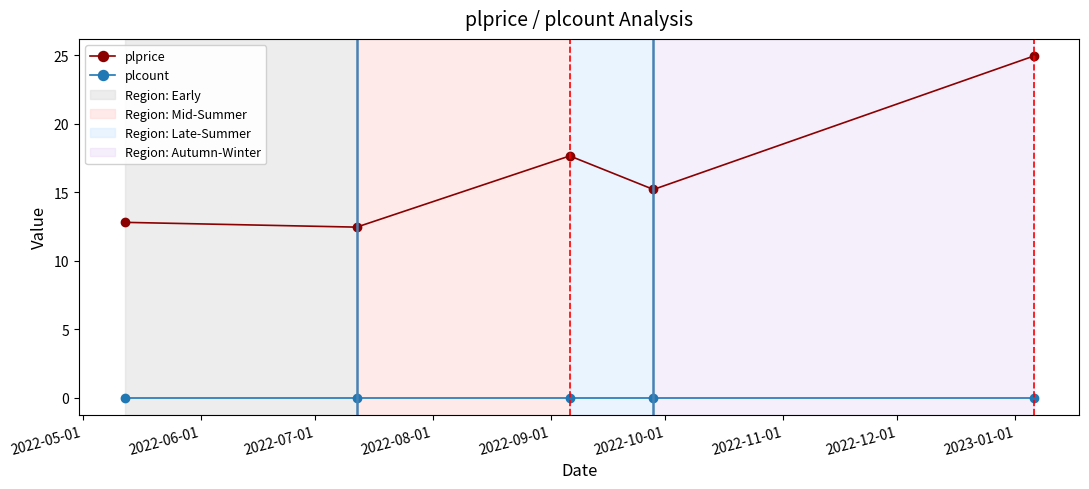

What is the value of the plprice point at the 4th from the left?

15.2